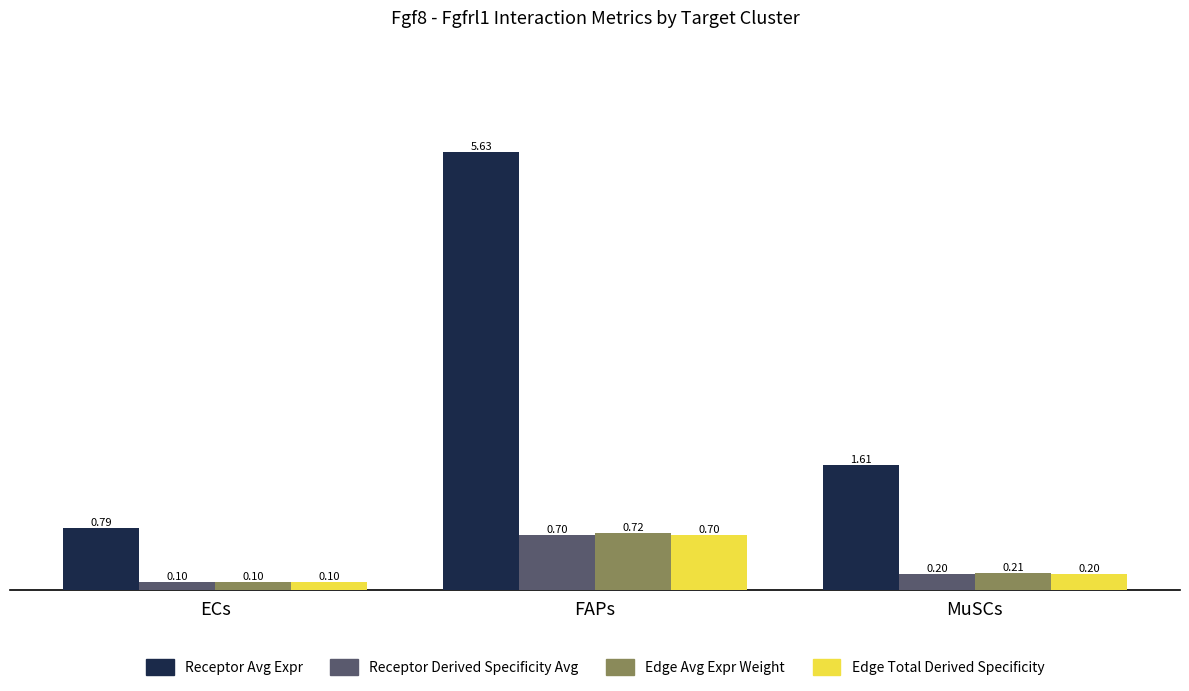

What is the label of the 2nd bar from the right?

FAPs